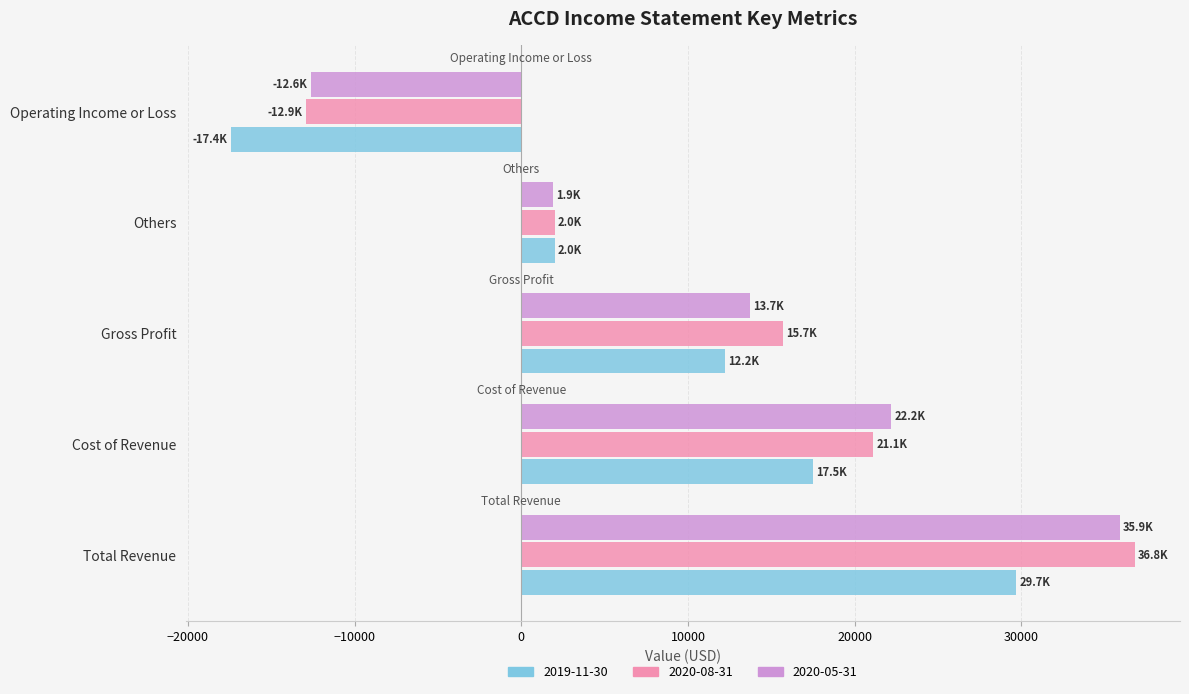

Which label corresponds to the largest value in the chart?

Total Revenue